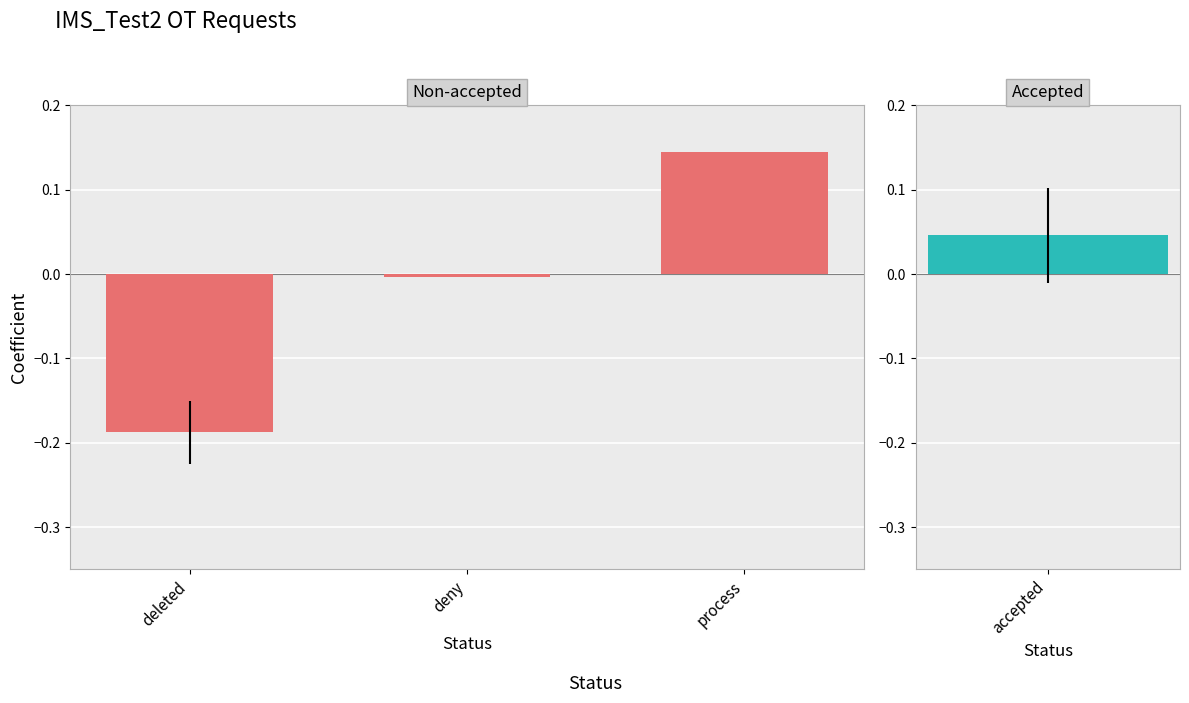

At which label does the data first exceed 0?

process